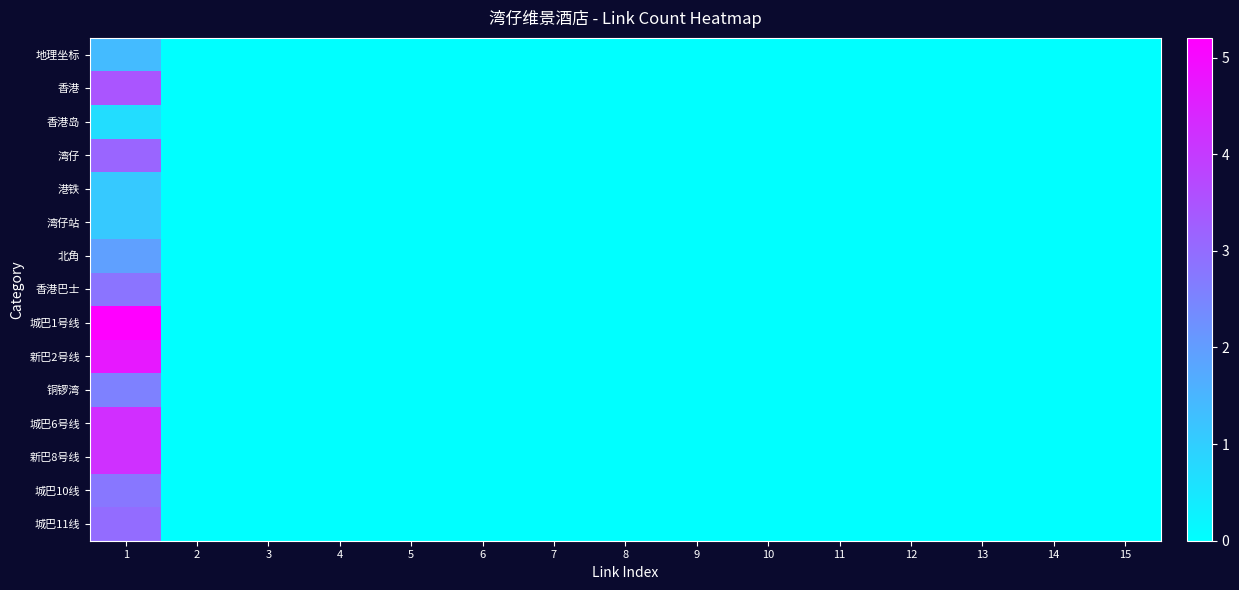

Reading right to left, extract all data points from this chart.

地理坐标: 15=0.0	14=0.0	13=0.0	12=0.0	11=0.0	10=0.0	9=0.0	8=0.0	7=0.0	6=0.0	5=0.0	4=0.0	3=0.0	2=0.0	1=1.4
香港: 15=0.0	14=0.0	13=0.0	12=0.0	11=0.0	10=0.0	9=0.0	8=0.0	7=0.0	6=0.0	5=0.0	4=0.0	3=0.0	2=0.0	1=3.5
香港岛: 15=0.0	14=0.0	13=0.0	12=0.0	11=0.0	10=0.0	9=0.0	8=0.0	7=0.0	6=0.0	5=0.0	4=0.0	3=0.0	2=0.0	1=0.7
湾仔: 15=0.0	14=0.0	13=0.0	12=0.0	11=0.0	10=0.0	9=0.0	8=0.0	7=0.0	6=0.0	5=0.0	4=0.0	3=0.0	2=0.0	1=3.1
港铁: 15=0.0	14=0.0	13=0.0	12=0.0	11=0.0	10=0.0	9=0.0	8=0.0	7=0.0	6=0.0	5=0.0	4=0.0	3=0.0	2=0.0	1=1.1
湾仔站: 15=0.0	14=0.0	13=0.0	12=0.0	11=0.0	10=0.0	9=0.0	8=0.0	7=0.0	6=0.0	5=0.0	4=0.0	3=0.0	2=0.0	1=1.1
北角: 15=0.0	14=0.0	13=0.0	12=0.0	11=0.0	10=0.0	9=0.0	8=0.0	7=0.0	6=0.0	5=0.0	4=0.0	3=0.0	2=0.0	1=1.9
香港巴士: 15=0.0	14=0.0	13=0.0	12=0.0	11=0.0	10=0.0	9=0.0	8=0.0	7=0.0	6=0.0	5=0.0	4=0.0	3=0.0	2=0.0	1=2.8
城巴1号线: 15=0.0	14=0.0	13=0.0	12=0.0	11=0.0	10=0.0	9=0.0	8=0.0	7=0.0	6=0.0	5=0.0	4=0.0	3=0.0	2=0.0	1=5.2
新巴2号线: 15=0.0	14=0.0	13=0.0	12=0.0	11=0.0	10=0.0	9=0.0	8=0.0	7=0.0	6=0.0	5=0.0	4=0.0	3=0.0	2=0.0	1=4.7
铜锣湾: 15=0.0	14=0.0	13=0.0	12=0.0	11=0.0	10=0.0	9=0.0	8=0.0	7=0.0	6=0.0	5=0.0	4=0.0	3=0.0	2=0.0	1=2.6
城巴6号线: 15=0.0	14=0.0	13=0.0	12=0.0	11=0.0	10=0.0	9=0.0	8=0.0	7=0.0	6=0.0	5=0.0	4=0.0	3=0.0	2=0.0	1=4.3
新巴8号线: 15=0.0	14=0.0	13=0.0	12=0.0	11=0.0	10=0.0	9=0.0	8=0.0	7=0.0	6=0.0	5=0.0	4=0.0	3=0.0	2=0.0	1=4.2
城巴10线: 15=0.0	14=0.0	13=0.0	12=0.0	11=0.0	10=0.0	9=0.0	8=0.0	7=0.0	6=0.0	5=0.0	4=0.0	3=0.0	2=0.0	1=2.8
城巴11线: 15=0.0	14=0.0	13=0.0	12=0.0	11=0.0	10=0.0	9=0.0	8=0.0	7=0.0	6=0.0	5=0.0	4=0.0	3=0.0	2=0.0	1=3.0